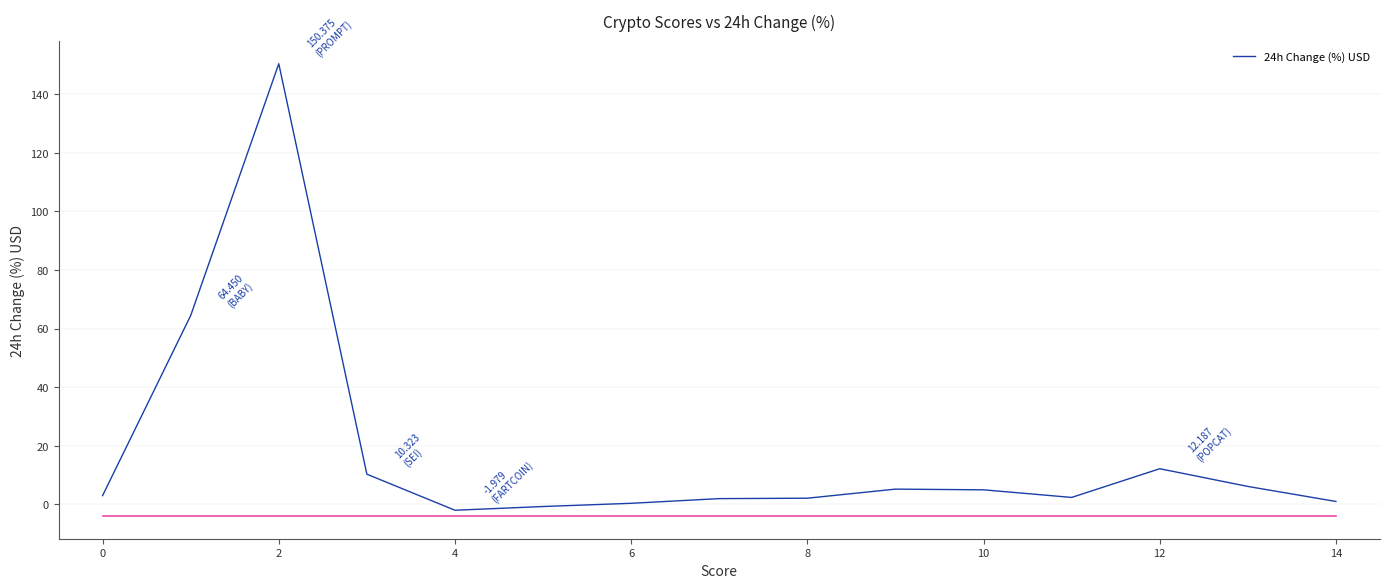

What is the difference between the maximum and minimum values?

152.4